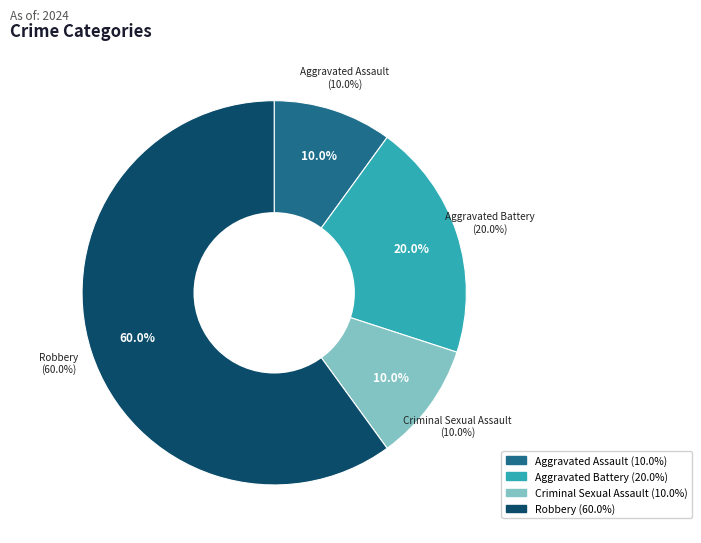

Which category has the biggest portion of the pie?

Robbery